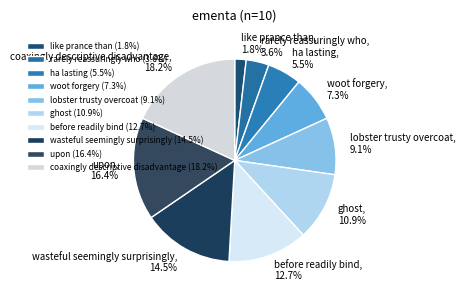

To the nearest percent, what portion does before readily bind represent?

13%